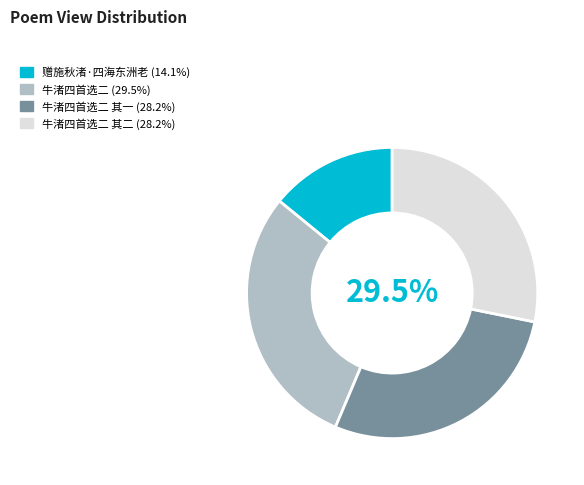

To the nearest percent, what is the average slice percentage?

25%